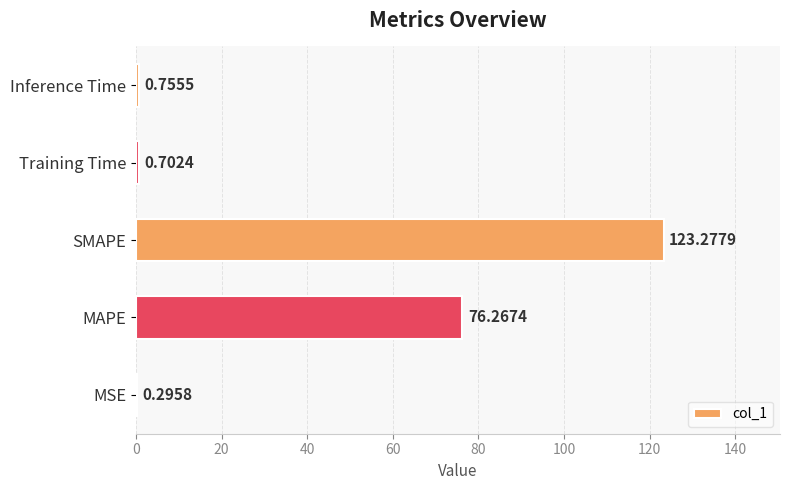

What is the sum of the values at Inference Time and Training Time?

1.5